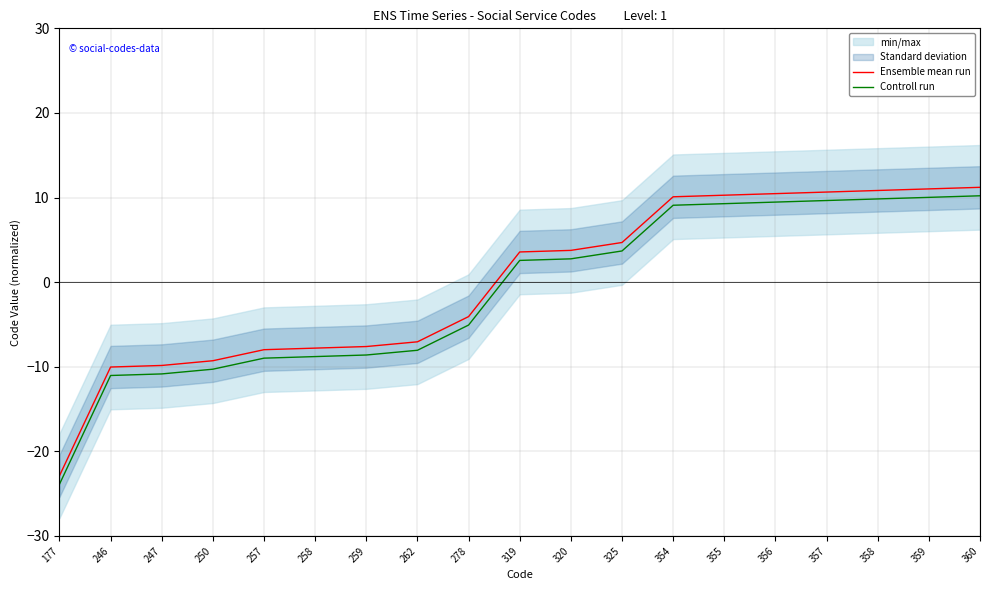

Reading right to left, list all the values displayed in this chart.

Ensemble mean run: 11.2	11.0	10.8	10.6	10.5	10.3	10.1	4.7	3.8	3.6	-4.1	-7.1	-7.6	-7.8	-8.0	-9.3	-9.8	-10.0	-22.9
Controll run: 10.2	10.0	9.8	9.6	9.5	9.3	9.1	3.7	2.8	2.6	-5.1	-8.1	-8.6	-8.8	-9.0	-10.3	-10.8	-11.0	-23.9